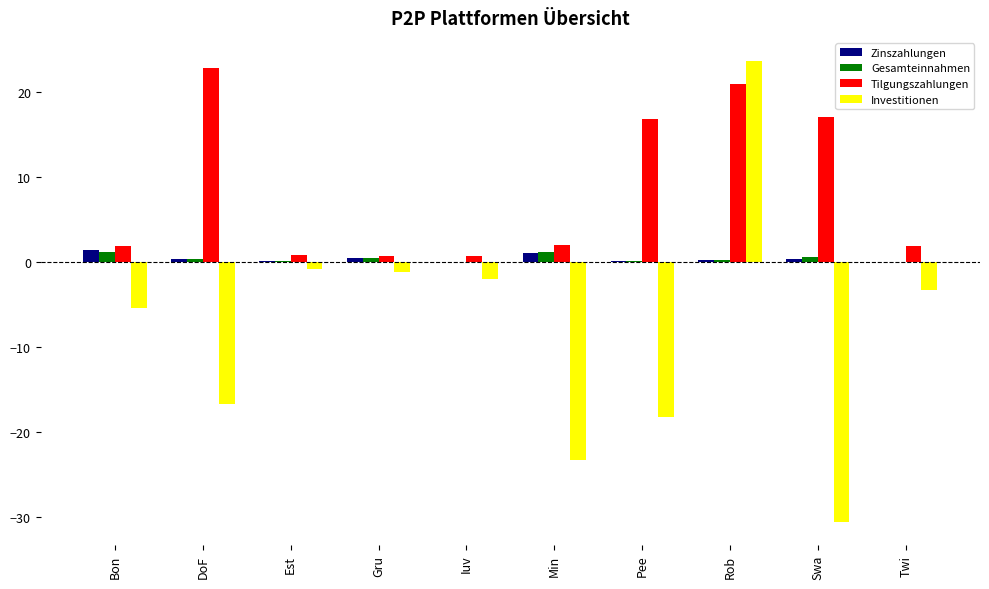

The Tilgungszahlungen series shows 16.9 at Pee. True or false?

True